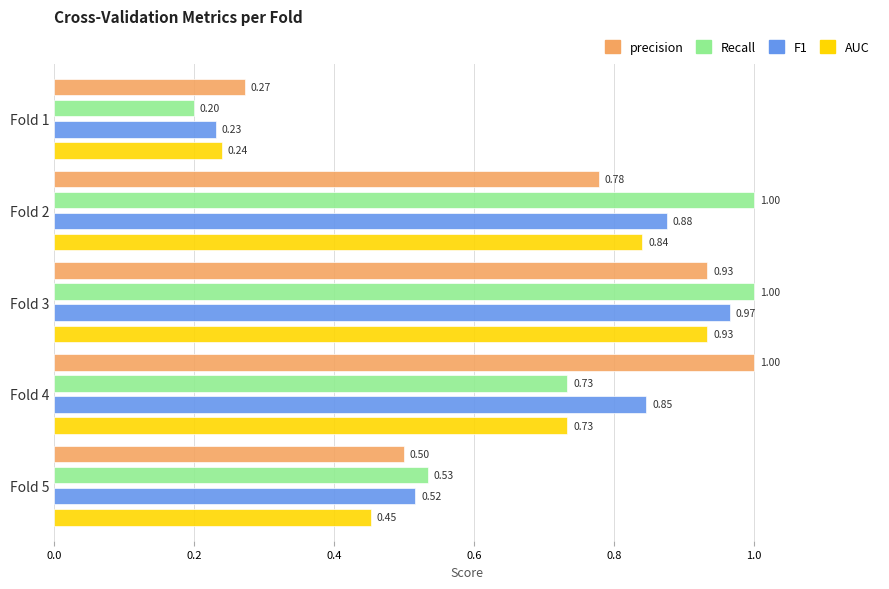

Count the number of data series in this chart.

4